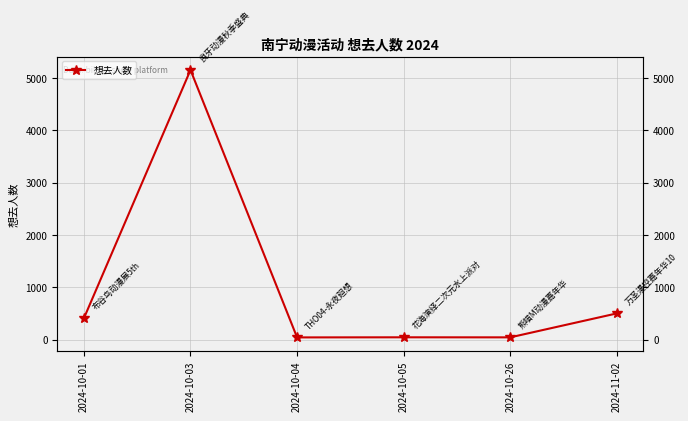

Read the value at 2024-10-05.

48